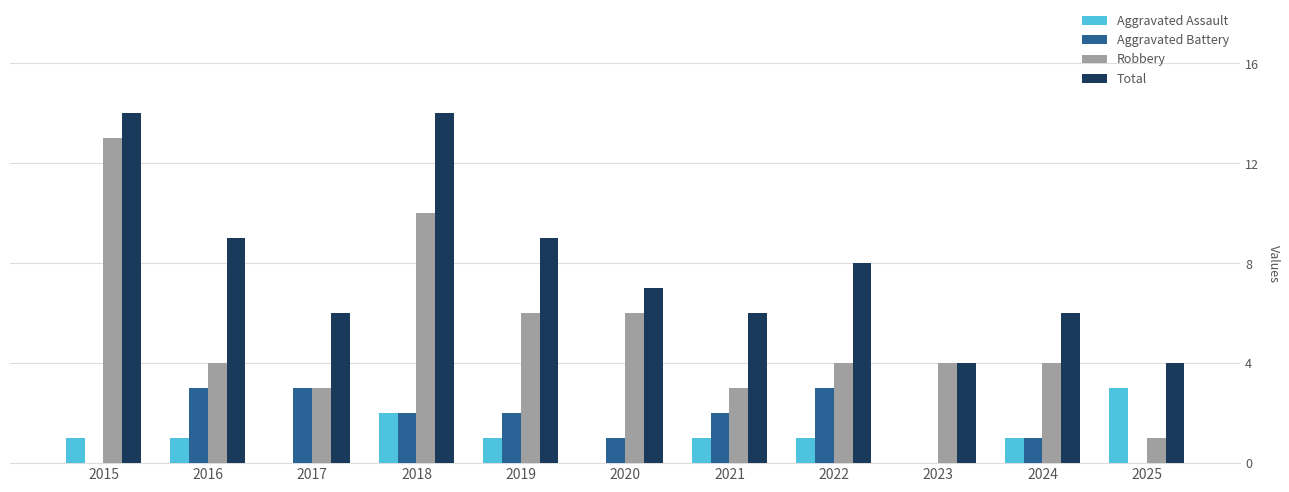

Count the number of data series in this chart.

4